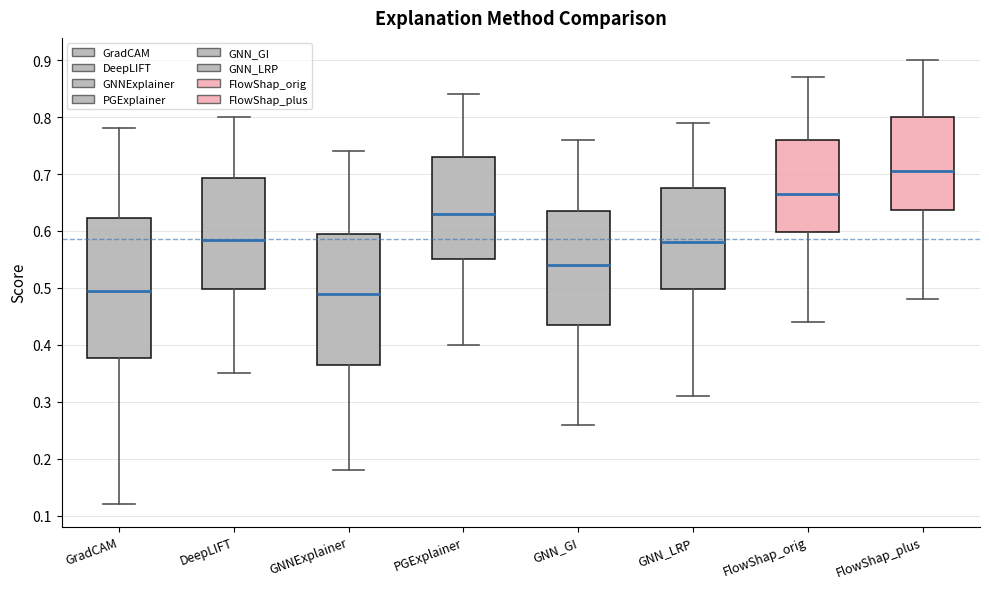

Which box's median line is the highest?

FlowShap_plus